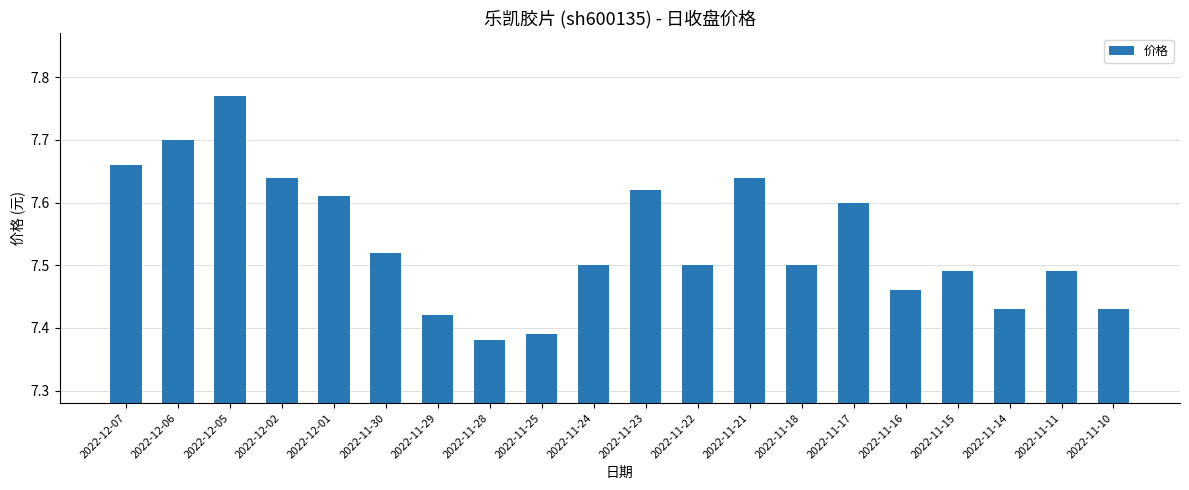

What is the ratio of the value at 2022-12-05 to the value at 2022-12-01?

1.0